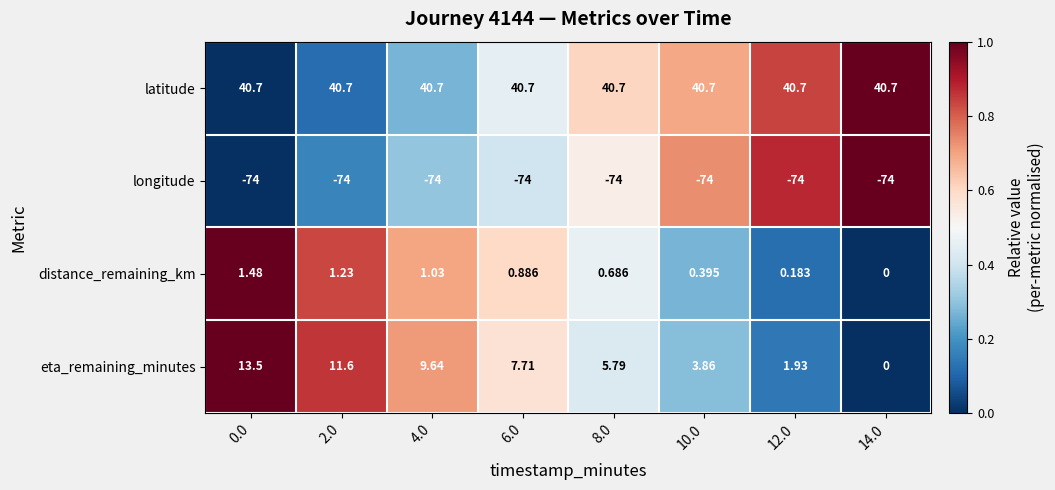

What is the difference between the highest and lowest values at 4.0?

114.7